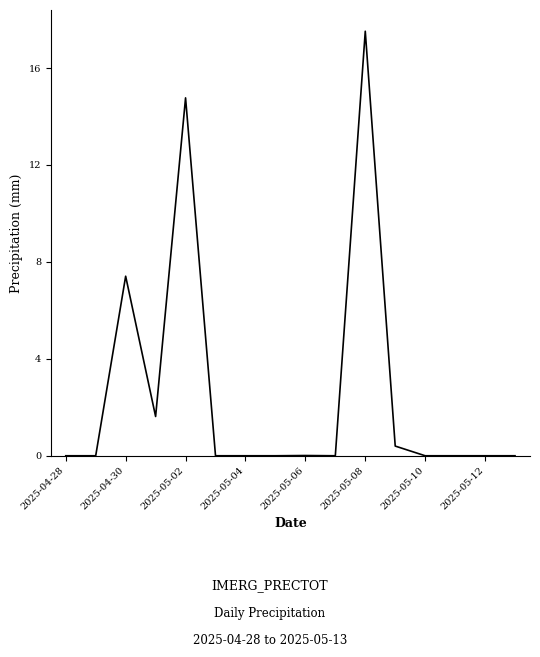

What is the greatest value displayed?

17.5